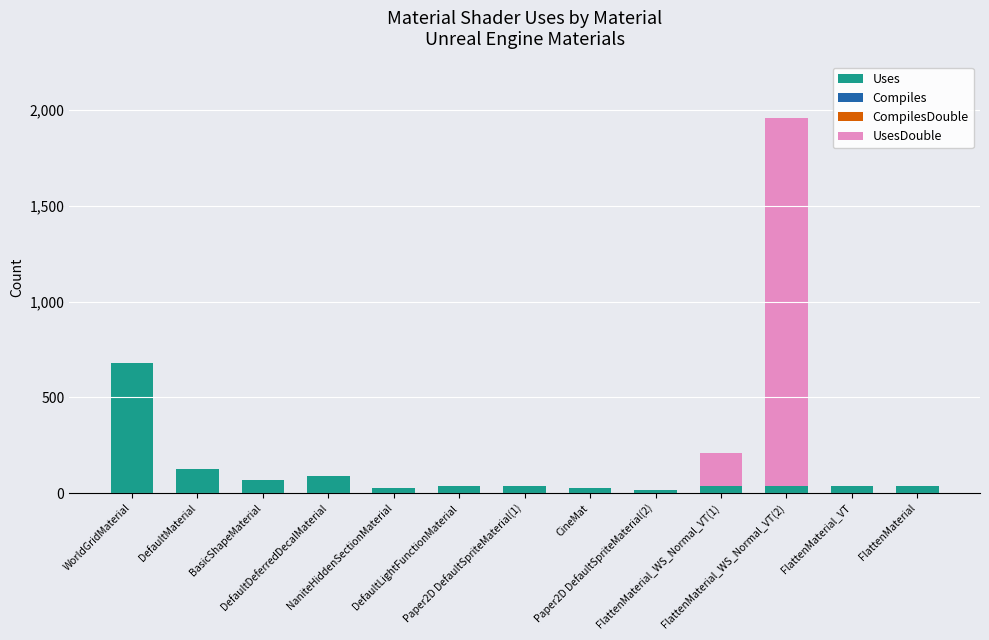

What is the sum of all Uses values?

1239